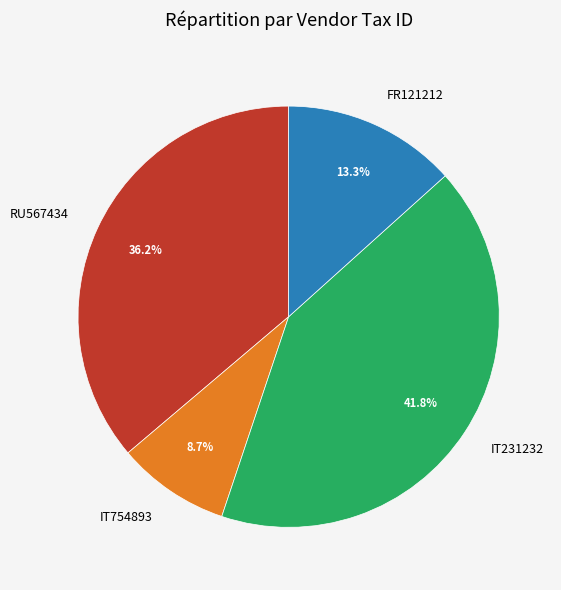

What is the smallest slice in the pie chart?

IT754893